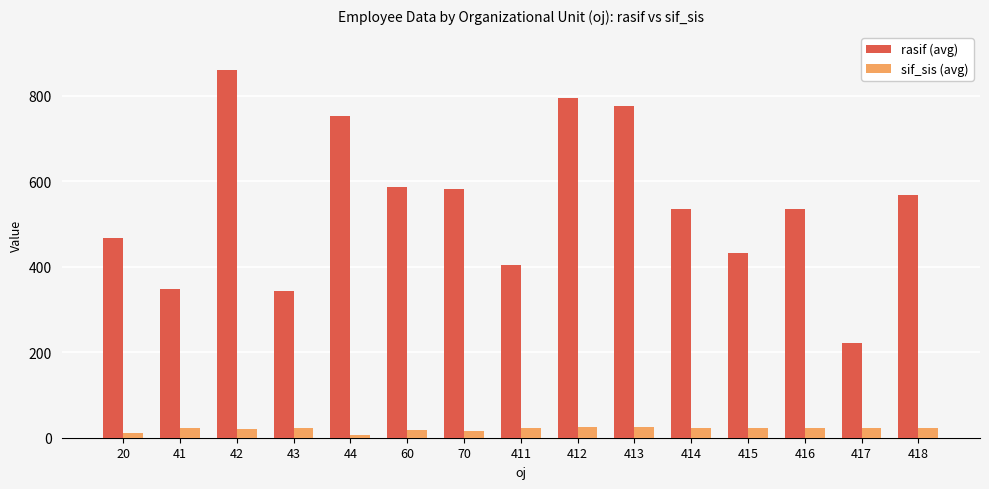

At which category is the sum across all series the highest?

42